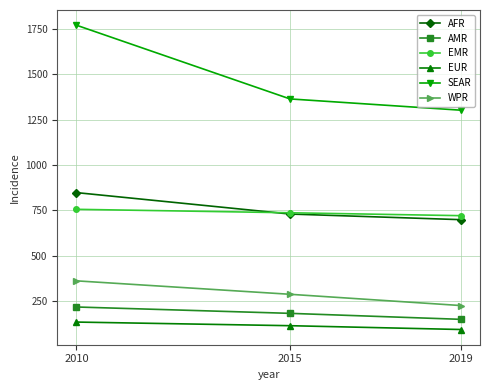

What are all the series names shown in the legend?

AFR, AMR, EMR, EUR, SEAR, WPR